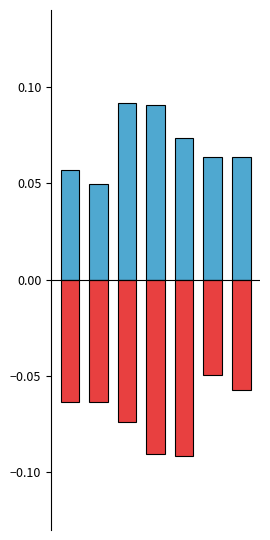

Rank the series by their average value, from highest to lowest.

credit, songid